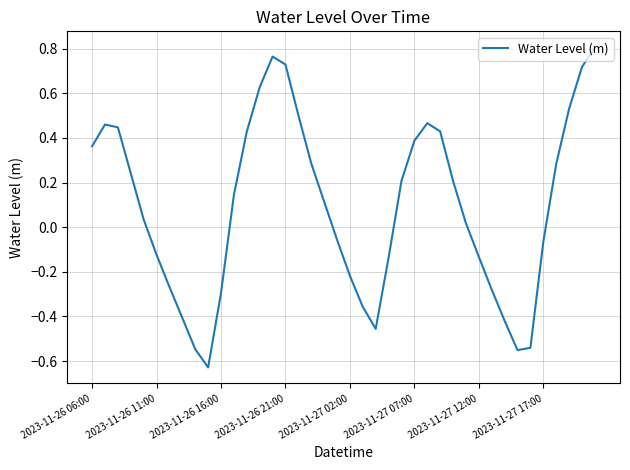

What is the difference between the maximum and minimum values?

1.4